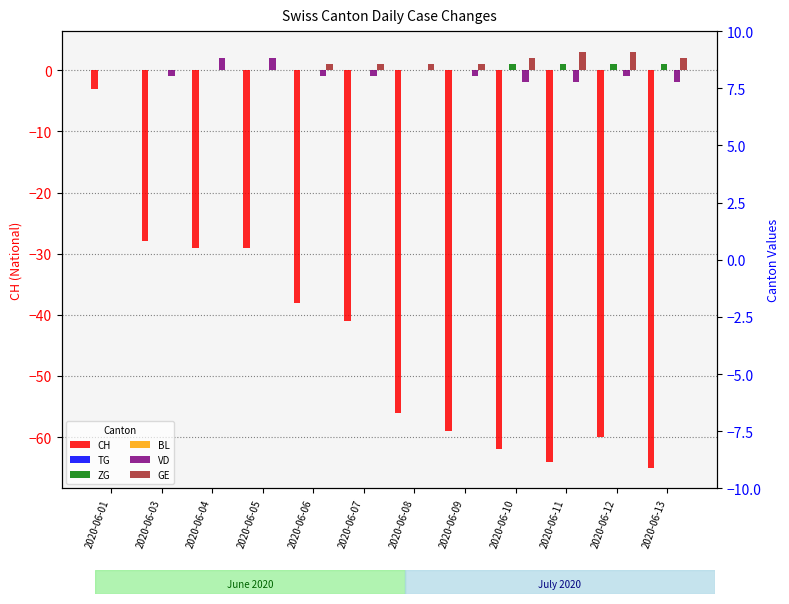

Is the value of GE at 2020-06-06 greater than the value of ZG at 2020-06-06?

Yes